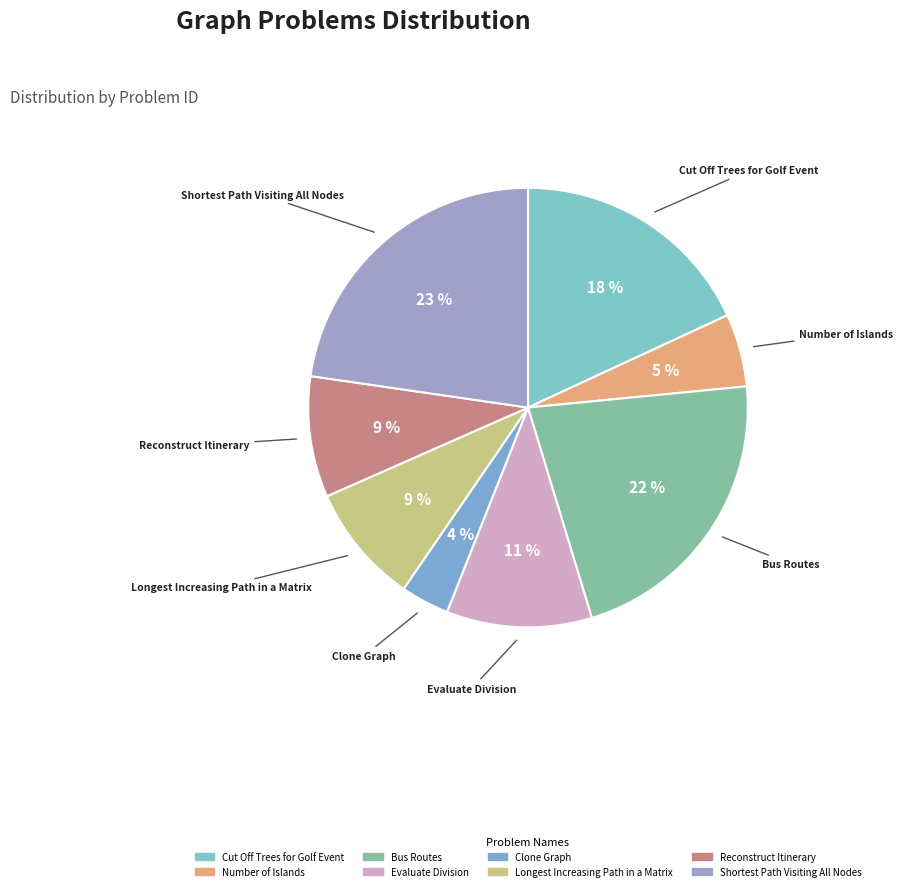

Does any single category account for the majority?

No